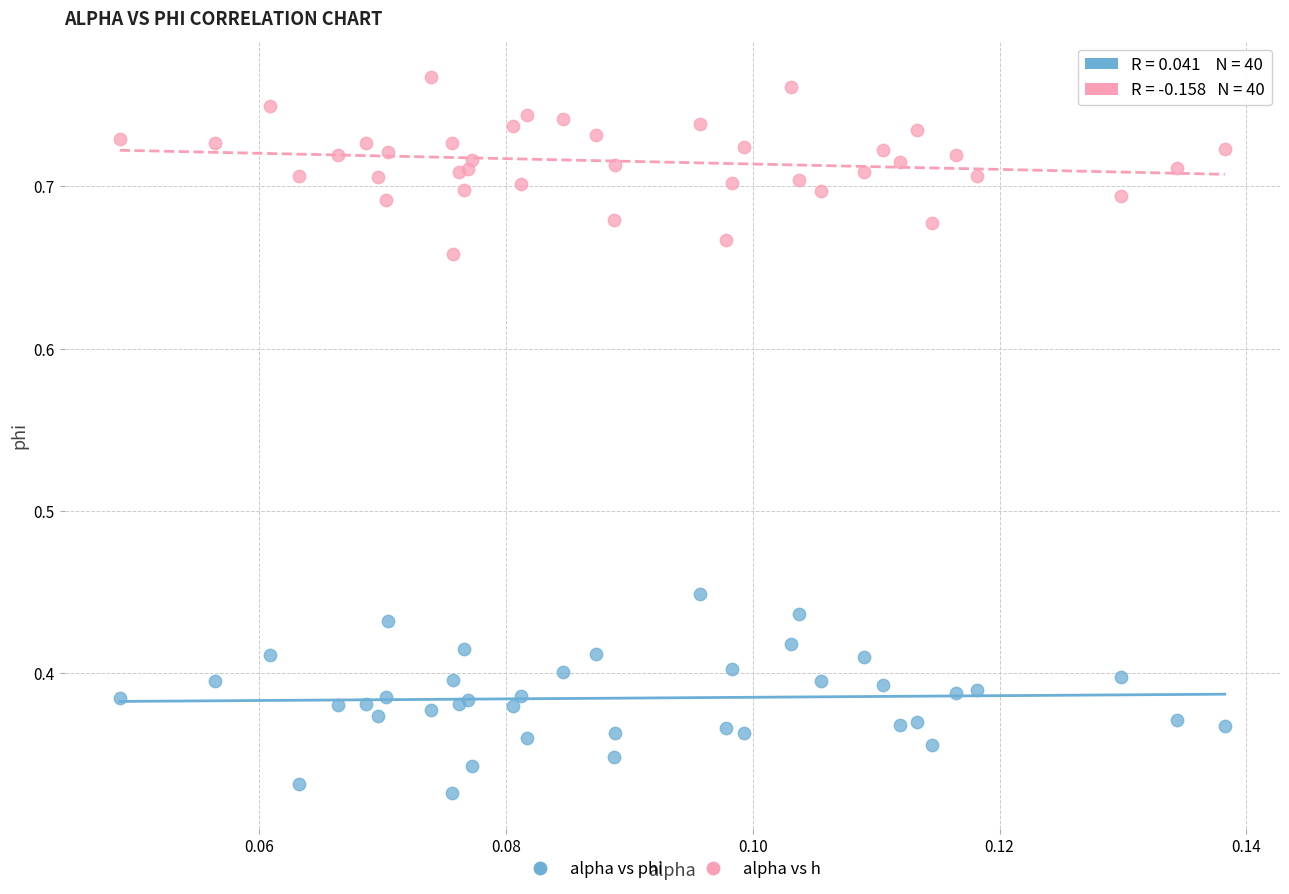

Which series reaches the maximum Y coordinate?

alpha vs h